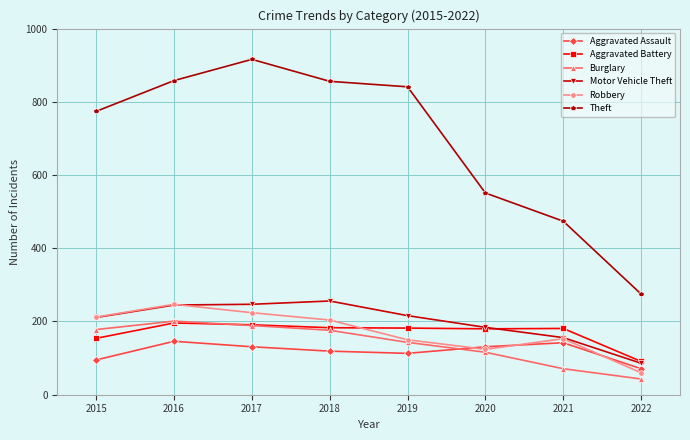

Count the number of categories in the chart.

8